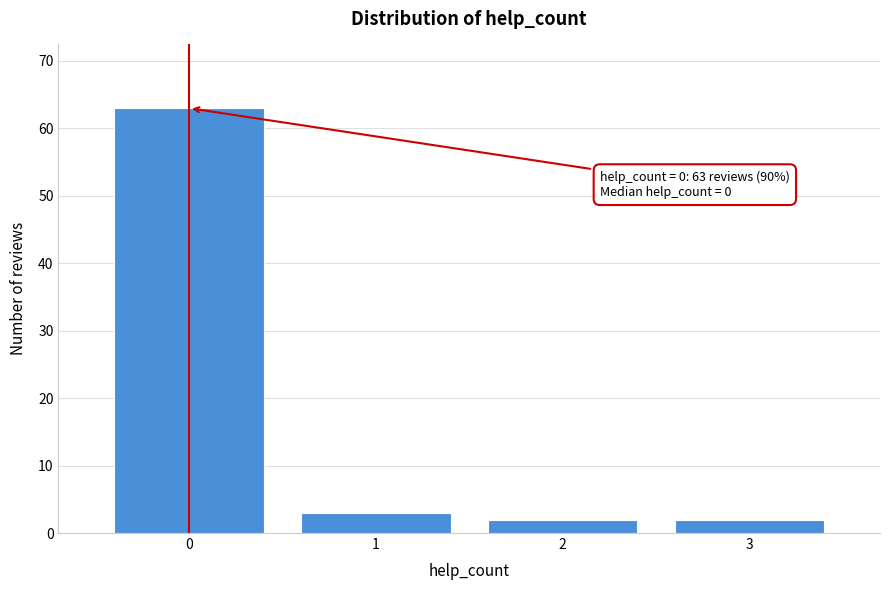

Which range on the x-axis has the tallest bar?

-0.5 to 0.5